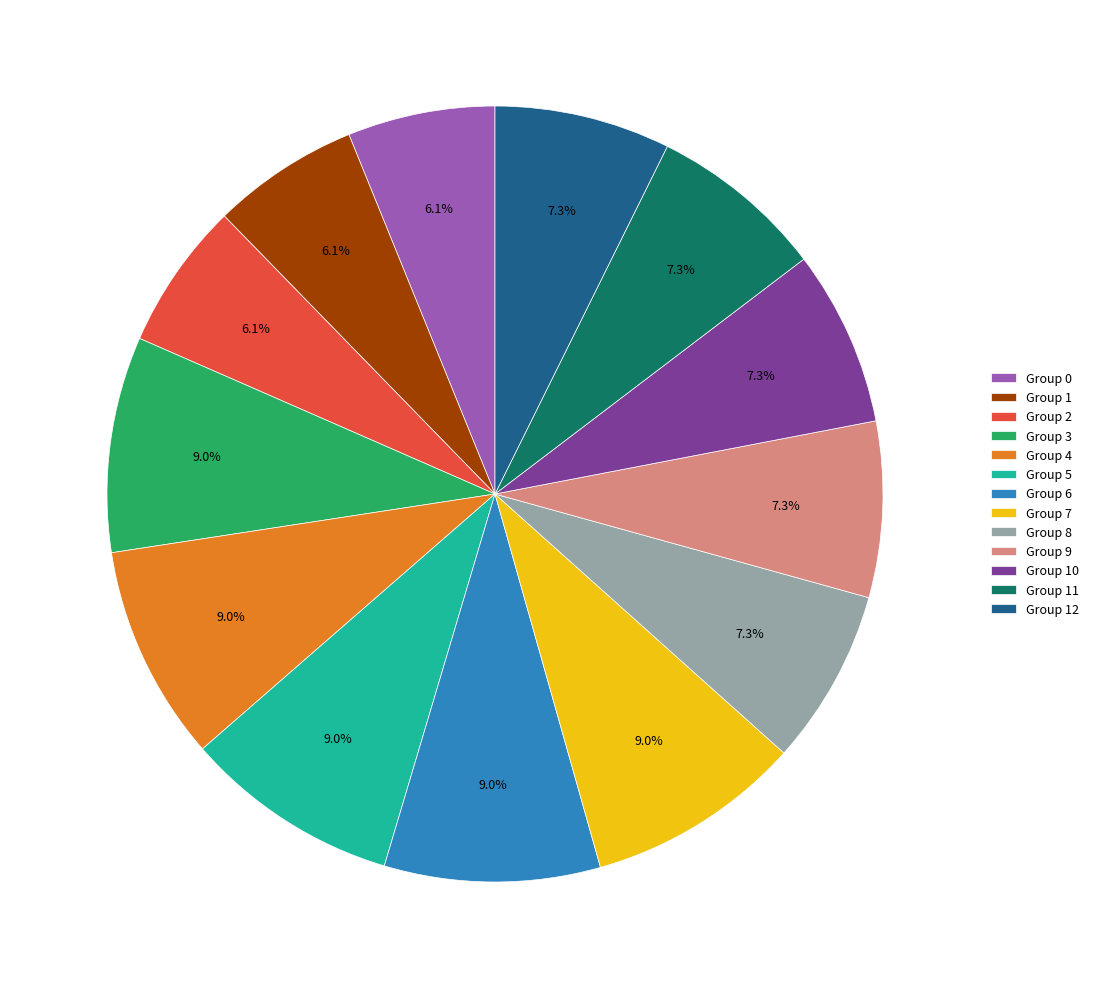

Between Group 10 and Group 0, which is larger?

Group 10